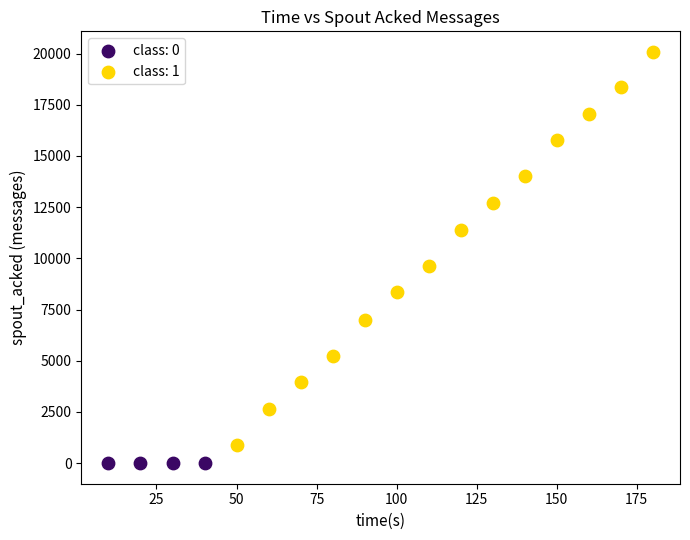

Which series reaches the maximum Y coordinate?

class: 1